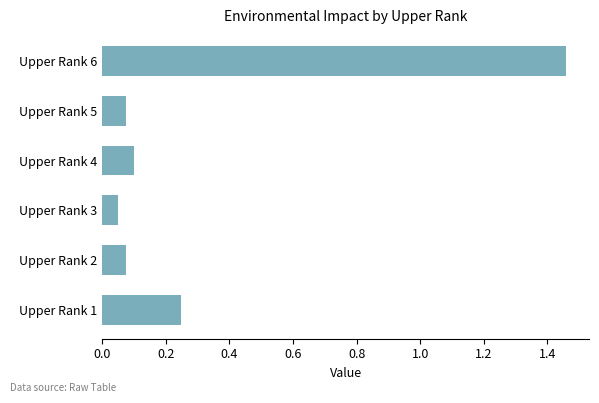

At which category does the chart reach its minimum across all series?

Upper Rank 3